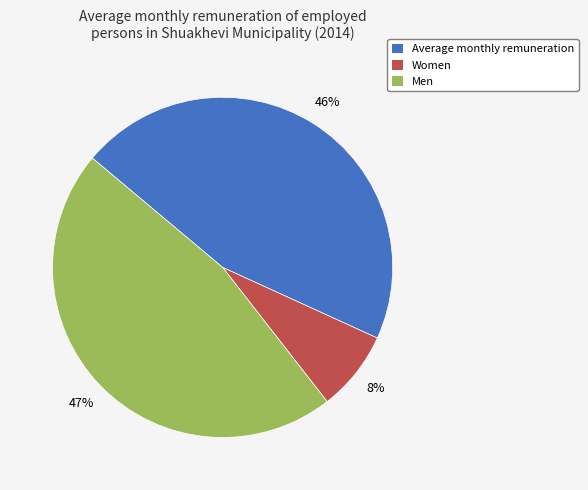

Is it true that Men is 39% of the pie?

False